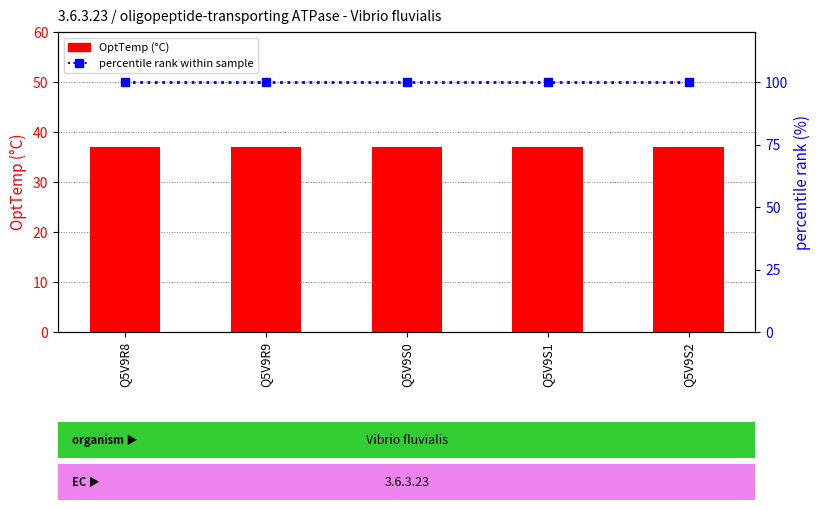

Reading left to right, list all the values displayed in this chart.

OptTemp (°C): Q5V9R8=37	Q5V9R9=37	Q5V9S0=37	Q5V9S1=37	Q5V9S2=37
percentile rank within sample: Q5V9R8=100	Q5V9R9=100	Q5V9S0=100	Q5V9S1=100	Q5V9S2=100